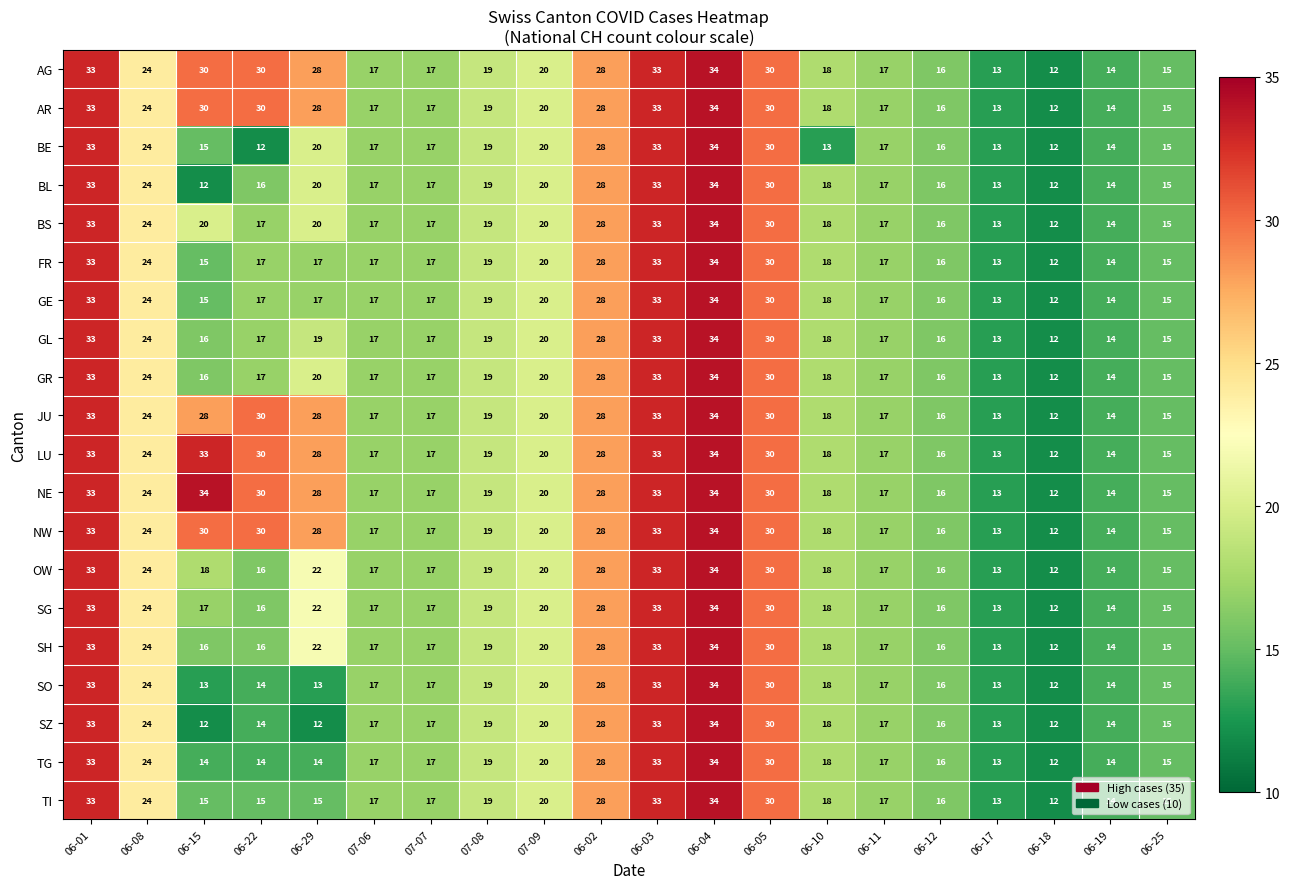

What is the minimum value shown in the chart?

12